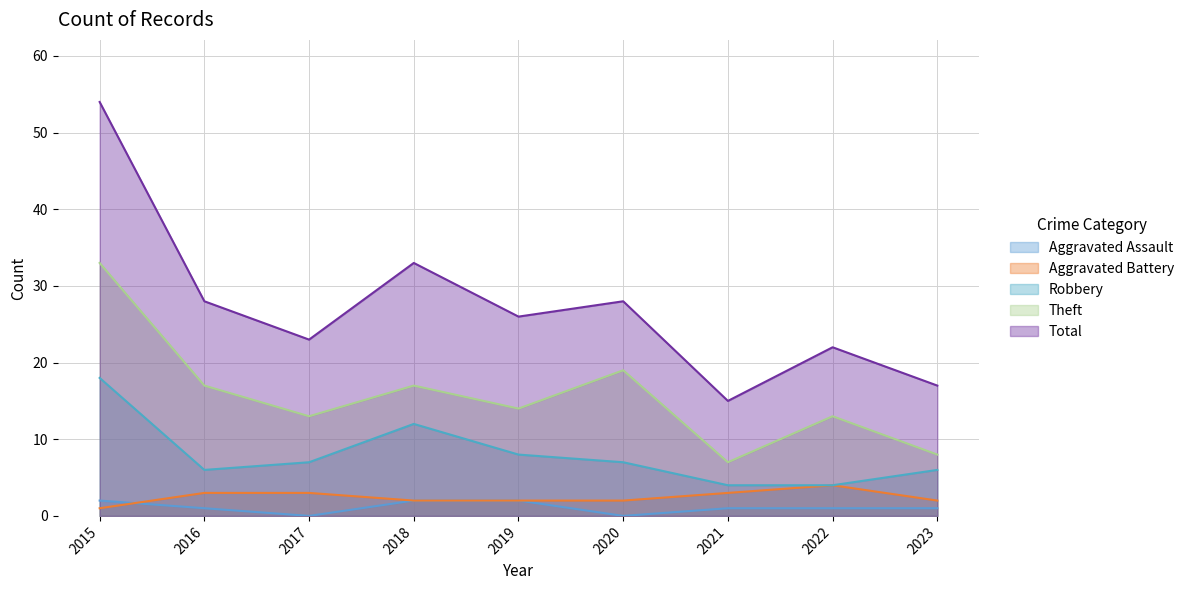

Reading left to right, list all the values displayed in this chart.

Aggravated Assault: 2015=2	2016=1	2017=0	2018=2	2019=2	2020=0	2021=1	2022=1	2023=1
Aggravated Battery: 2015=1	2016=3	2017=3	2018=2	2019=2	2020=2	2021=3	2022=4	2023=2
Robbery: 2015=18	2016=6	2017=7	2018=12	2019=8	2020=7	2021=4	2022=4	2023=6
Theft: 2015=33	2016=17	2017=13	2018=17	2019=14	2020=19	2021=7	2022=13	2023=8
Total: 2015=54	2016=28	2017=23	2018=33	2019=26	2020=28	2021=15	2022=22	2023=17